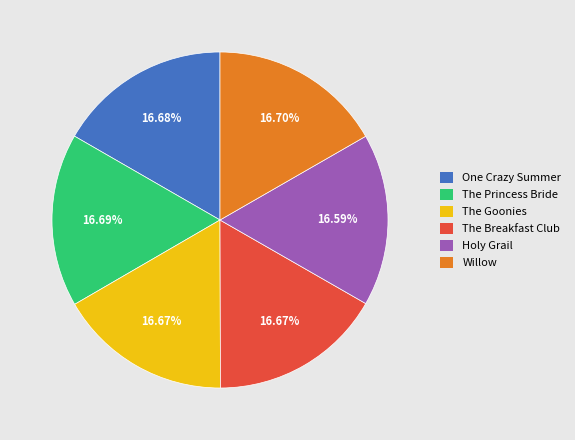

Is there any slice that represents more than half of the pie?

No